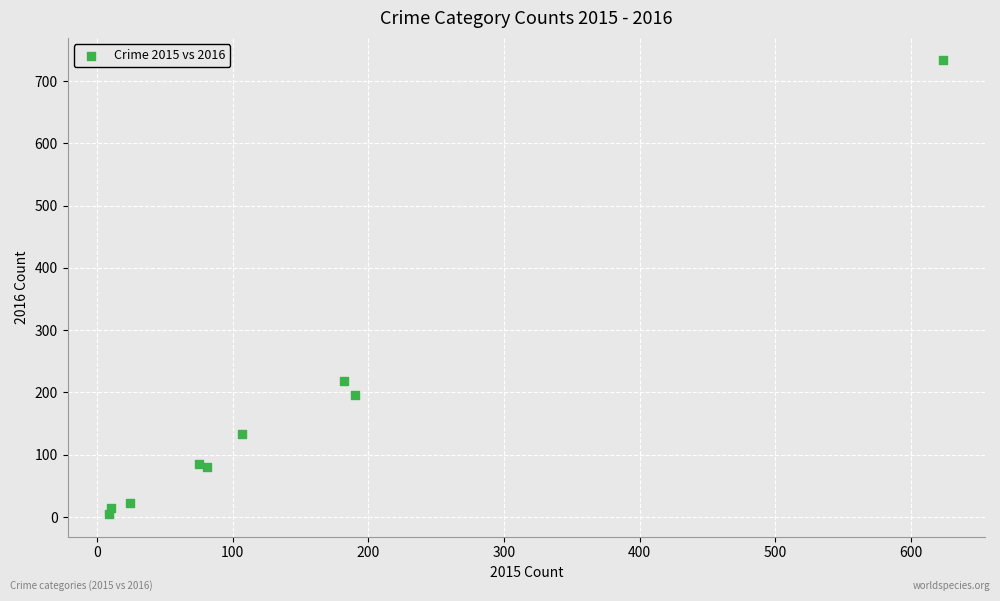

What Y value in the scatter plot is closest to 369?

218